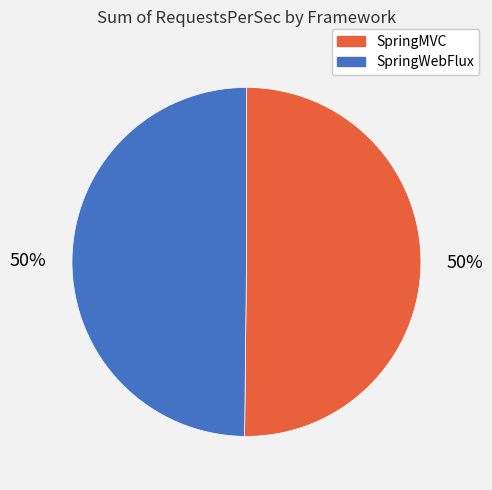

How many segments does this pie chart have?

2